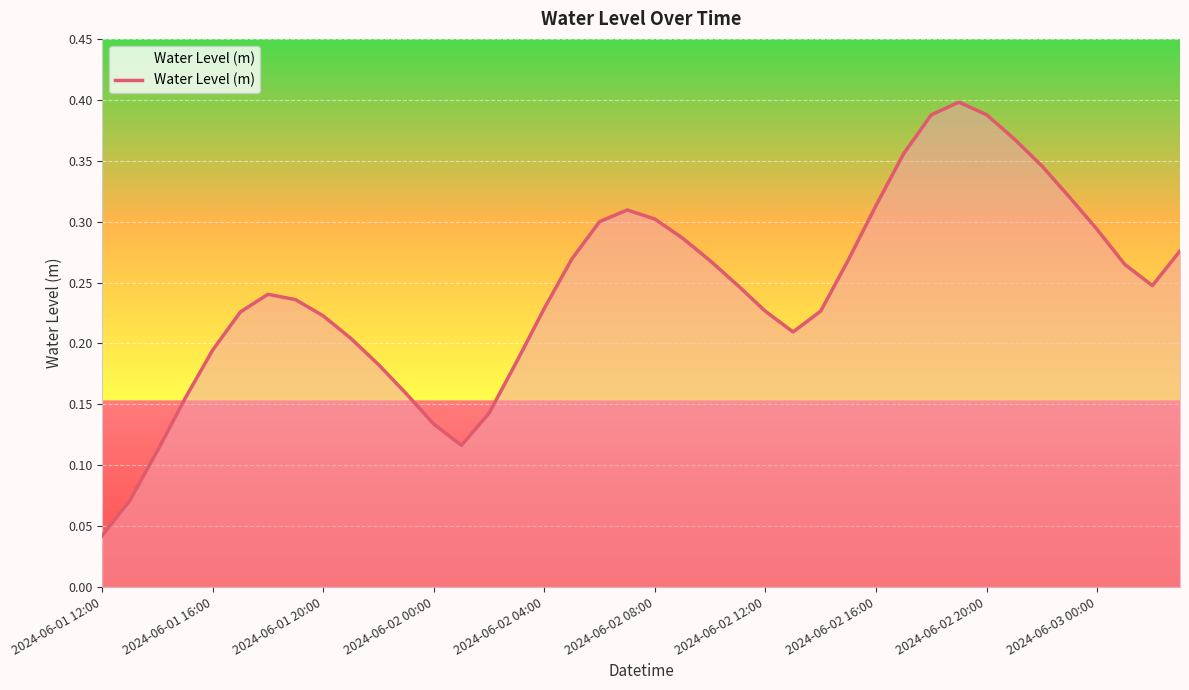

Count the number of categories in the chart.

40